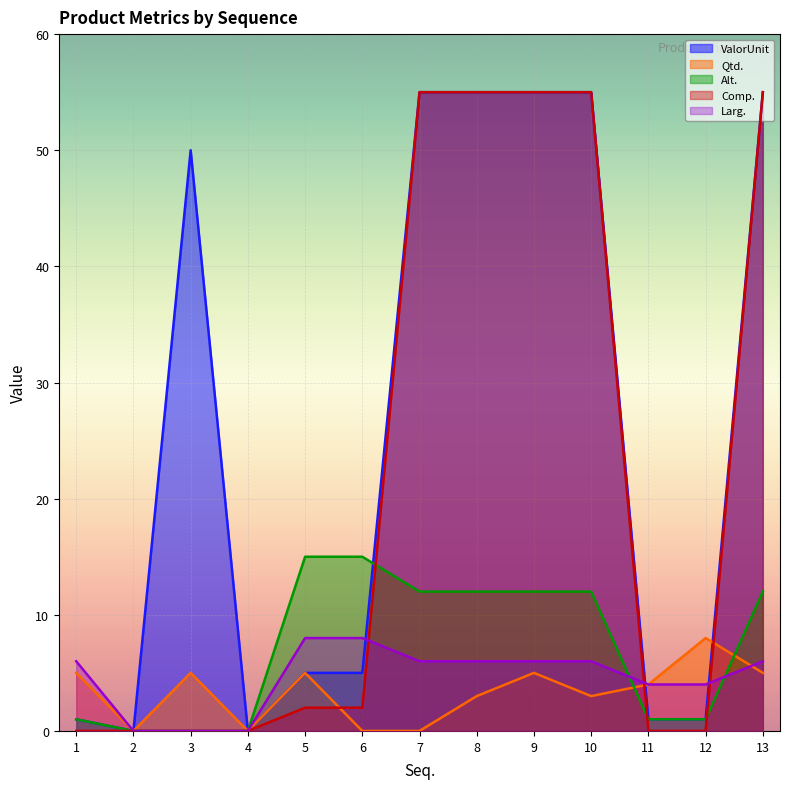

Reading left to right, list all the values displayed in this chart.

ValorUnit: 1	0	50	0	5	5	55	55	55	55	1	1	55
Qtd.: 5	0	5	0	5	0	0	3	5	3	4	8	5
Alt.: 1	0	0	0	15	15	12	12	12	12	1	1	12
Comp.: 0	0	0	0	2	2	55	55	55	55	0	0	55
Larg.: 6	0	0	0	8	8	6	6	6	6	4	4	6